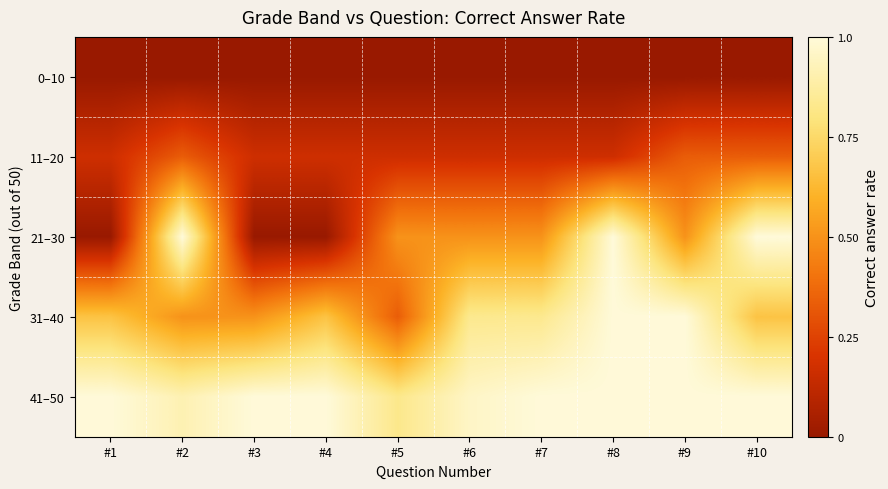

Reading right to left, extract all data points from this chart.

0–10: #10=0.0	#9=0.0	#8=0.0	#7=0.0	#6=0.0	#5=0.0	#4=0.0	#3=0.0	#2=0.0	#1=0.0
11–20: #10=0.3	#9=0.3	#8=0.2	#7=0.2	#6=0.2	#5=0.2	#4=0.2	#3=0.2	#2=0.3	#1=0.2
21–30: #10=1.0	#9=0.5	#8=1.0	#7=0.5	#6=0.5	#5=0.5	#4=0.0	#3=0.0	#2=1.0	#1=0.0
31–40: #10=0.7	#9=1.0	#8=1.0	#7=0.8	#6=0.8	#5=0.3	#4=0.7	#3=0.5	#2=0.5	#1=0.7
41–50: #10=1.0	#9=1.0	#8=1.0	#7=1.0	#6=1.0	#5=0.8	#4=1.0	#3=1.0	#2=0.9	#1=1.0